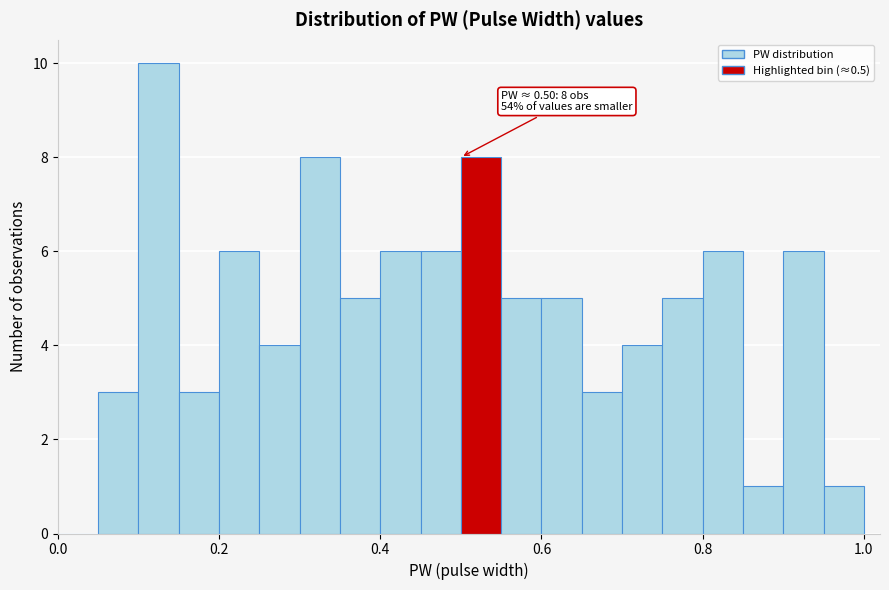

Around what value on the x-axis is the tallest bar? Give the approximate position of its centre, as read against the axis.

0.12